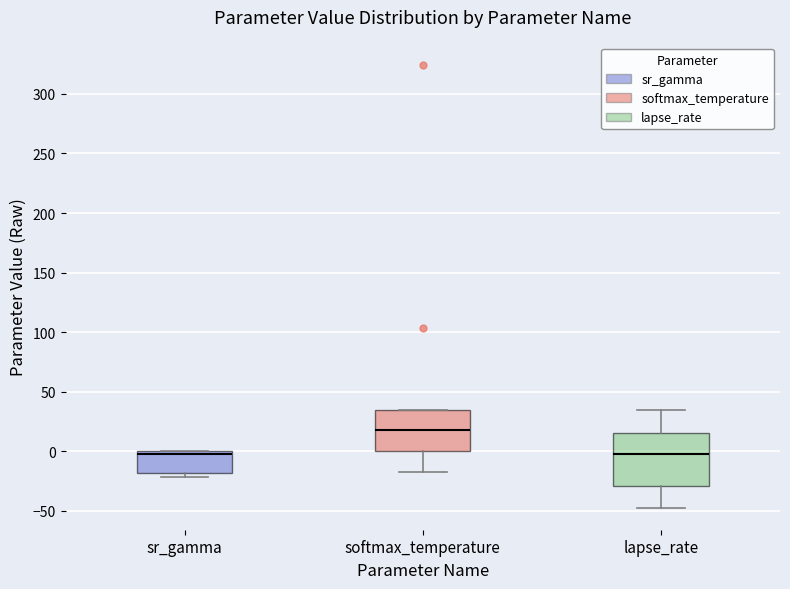

Reading left to right, transcribe this box plot: for each box, give where its median line is, the range the box spans, and where its two whiskers end, as read against the y-axis. The values are not printed on the chart, so give them approximately, as read against the axis.

sr_gamma: median 0 (just below the box's upper edge), box -20 to 0, whiskers -20 (just below the box's lower edge) to 0
softmax_temperature: median 20, box 0 to 35, whiskers -15 to 35
lapse_rate: median -5, box -30 to 15, whiskers -45 to 35